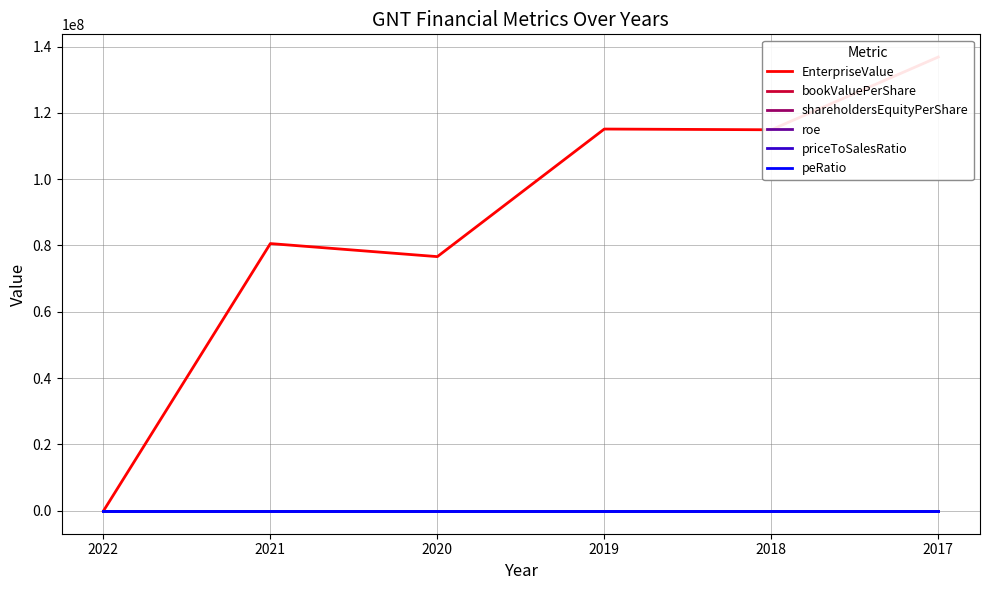

Where is peRatio nearest to the value 2?

2022